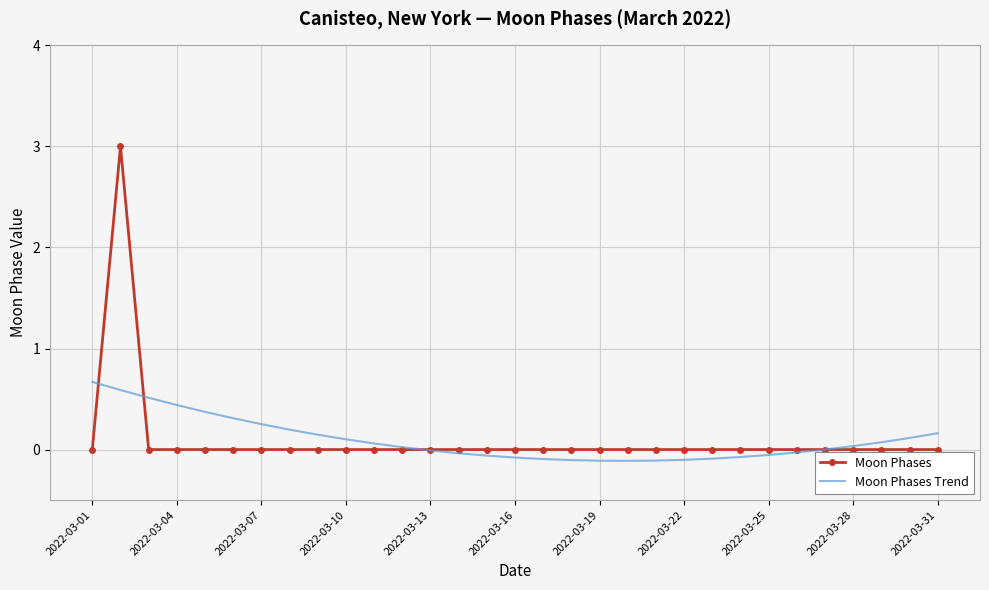

What is the maximum value for Moon Phases Trend?

0.7